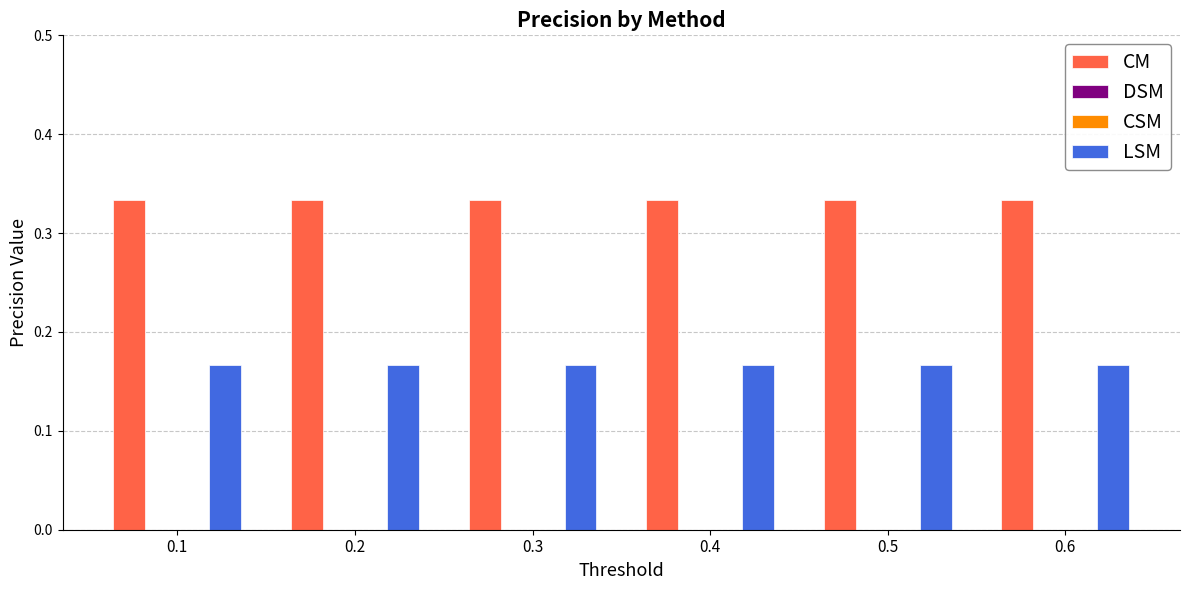

How many bars are there in total?

24